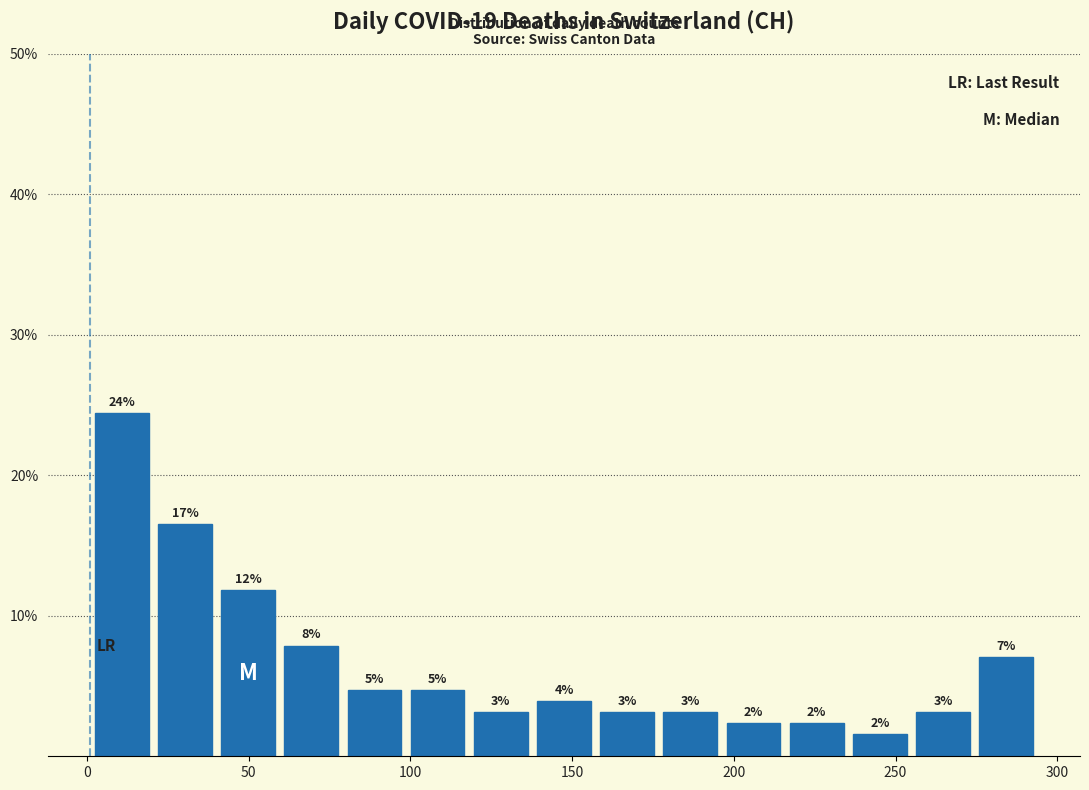

Around what value on the x-axis is the tallest bar? Give the approximate position of its centre, as read against the axis.

10